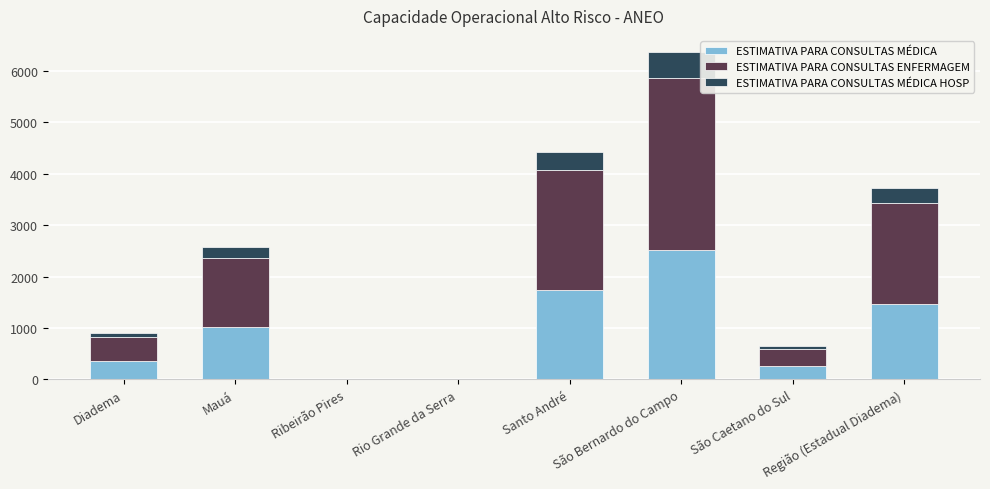

What is the sum of all ESTIMATIVA PARA CONSULTAS MÉDICA values?

7347.1